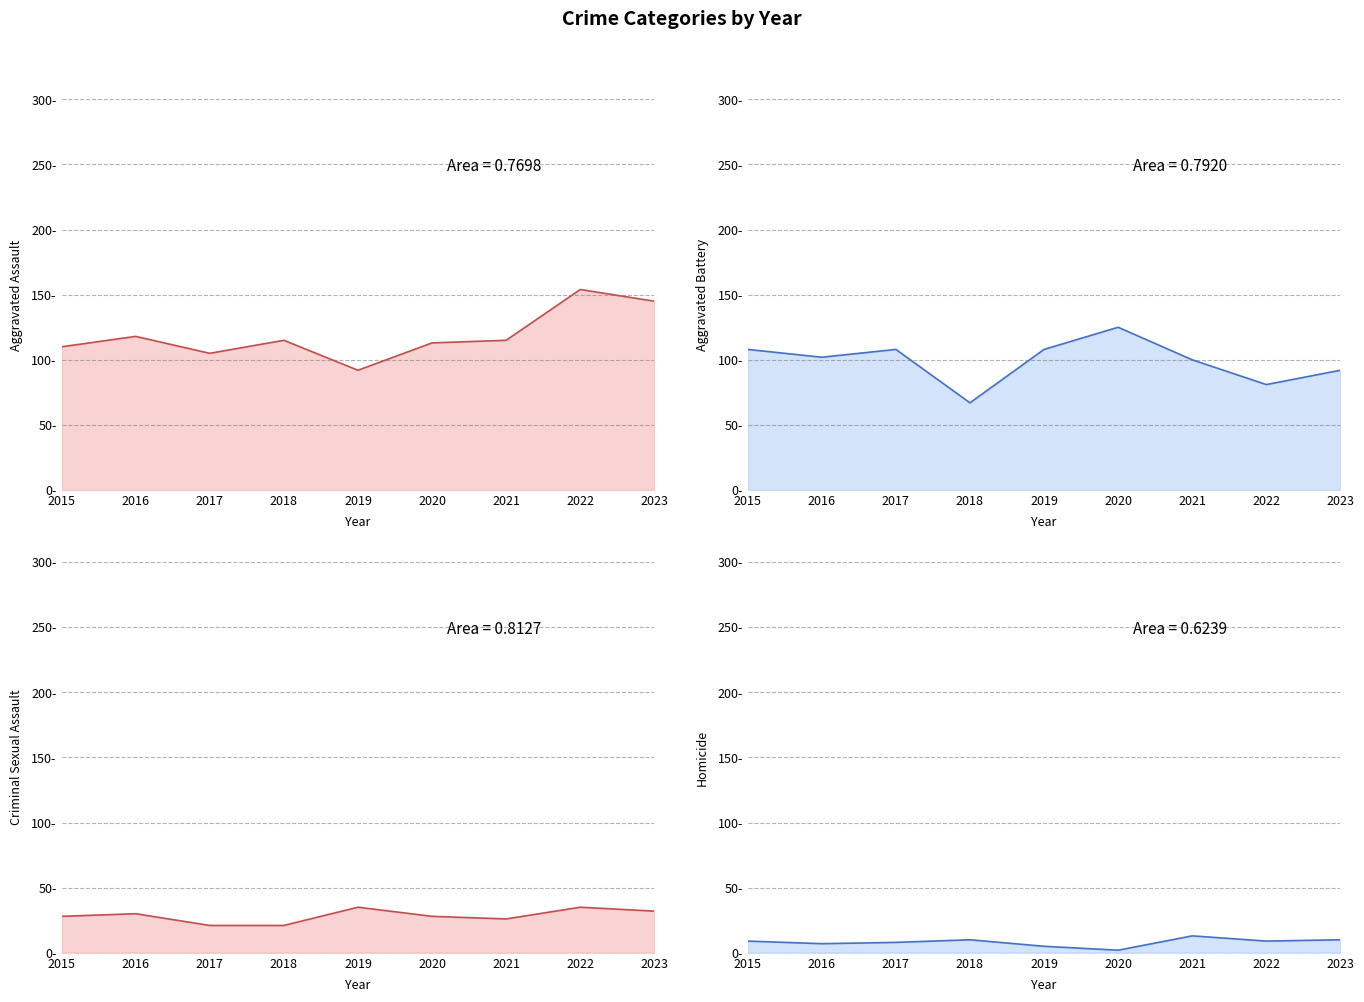

At which label does Aggravated Assault first exceed 115?

2016